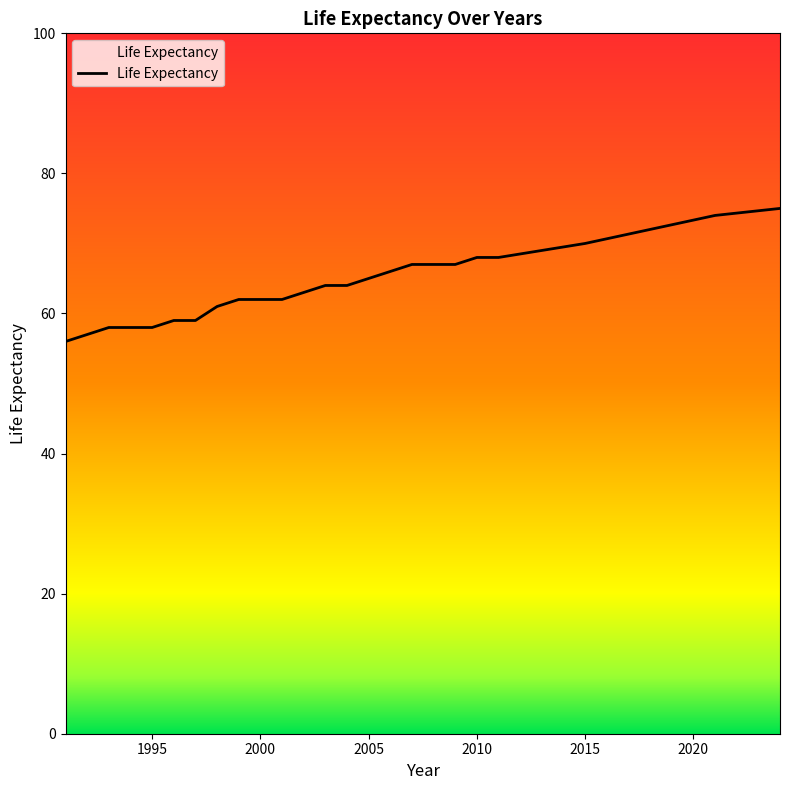

What is the smallest value displayed?

56